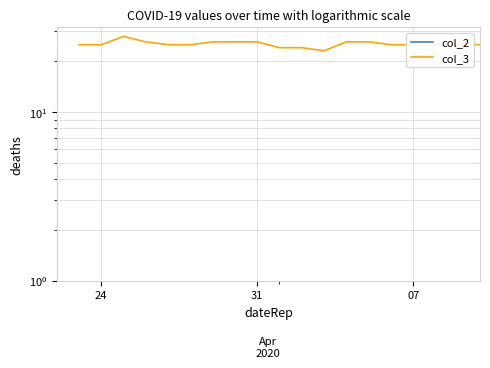

Between 07 and 31, which is larger?

31